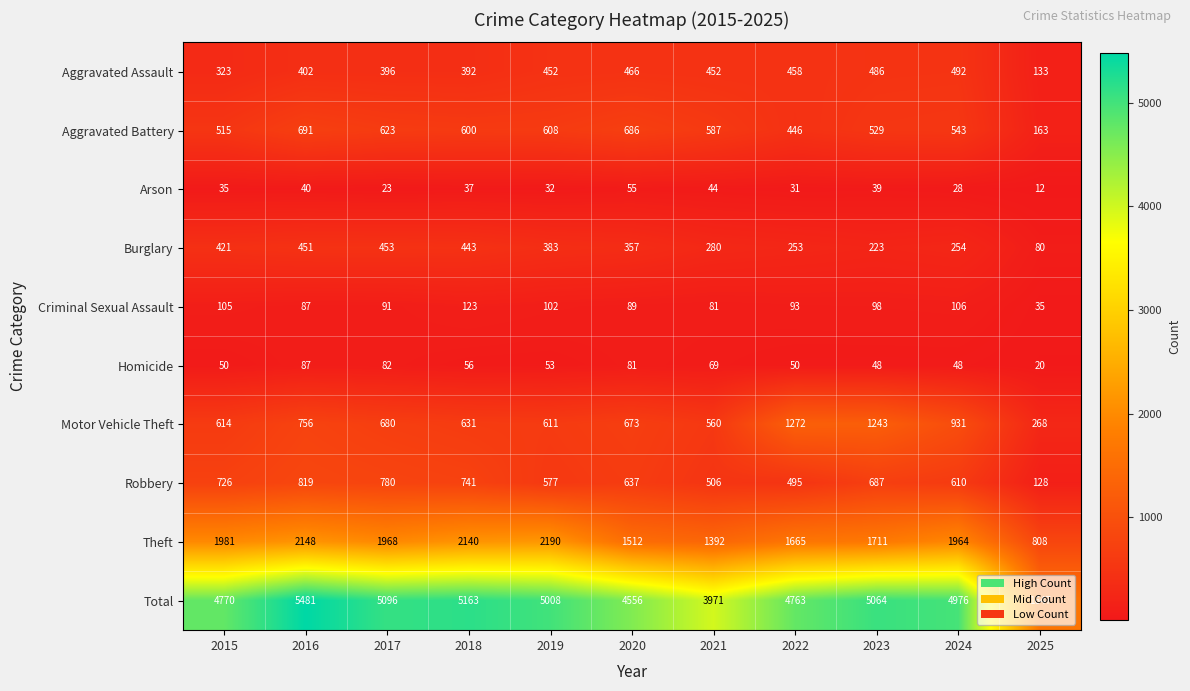

At which label is Robbery closest to 473?

2022